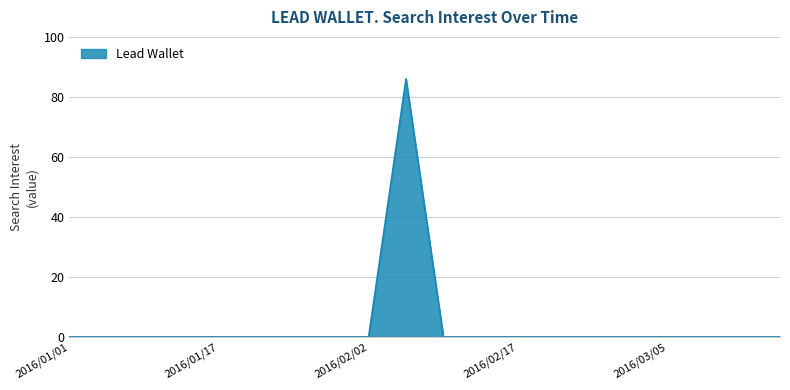

What is the greatest value displayed?

86